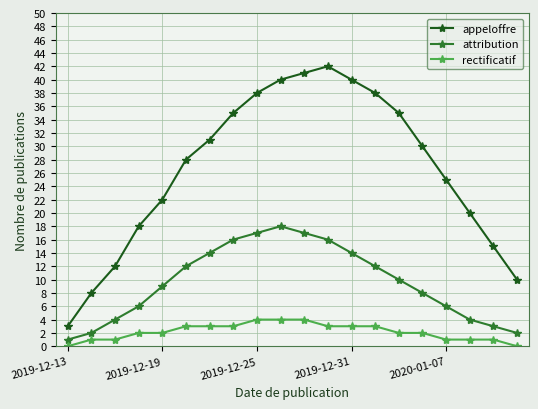

Reading left to right, extract all data points from this chart.

appeloffre: 3	8	12	18	22	28	31	35	38	40	41	42	40	38	35	30	25	20	15	10
attribution: 1	2	4	6	9	12	14	16	17	18	17	16	14	12	10	8	6	4	3	2
rectificatif: 0	1	1	2	2	3	3	3	4	4	4	3	3	3	2	2	1	1	1	0